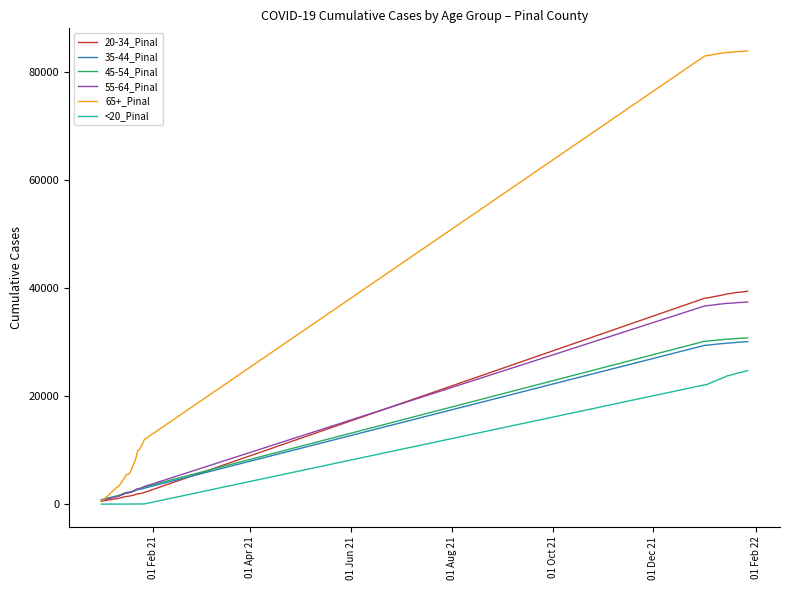

At how many categories does at least one series exceed 13522?

20